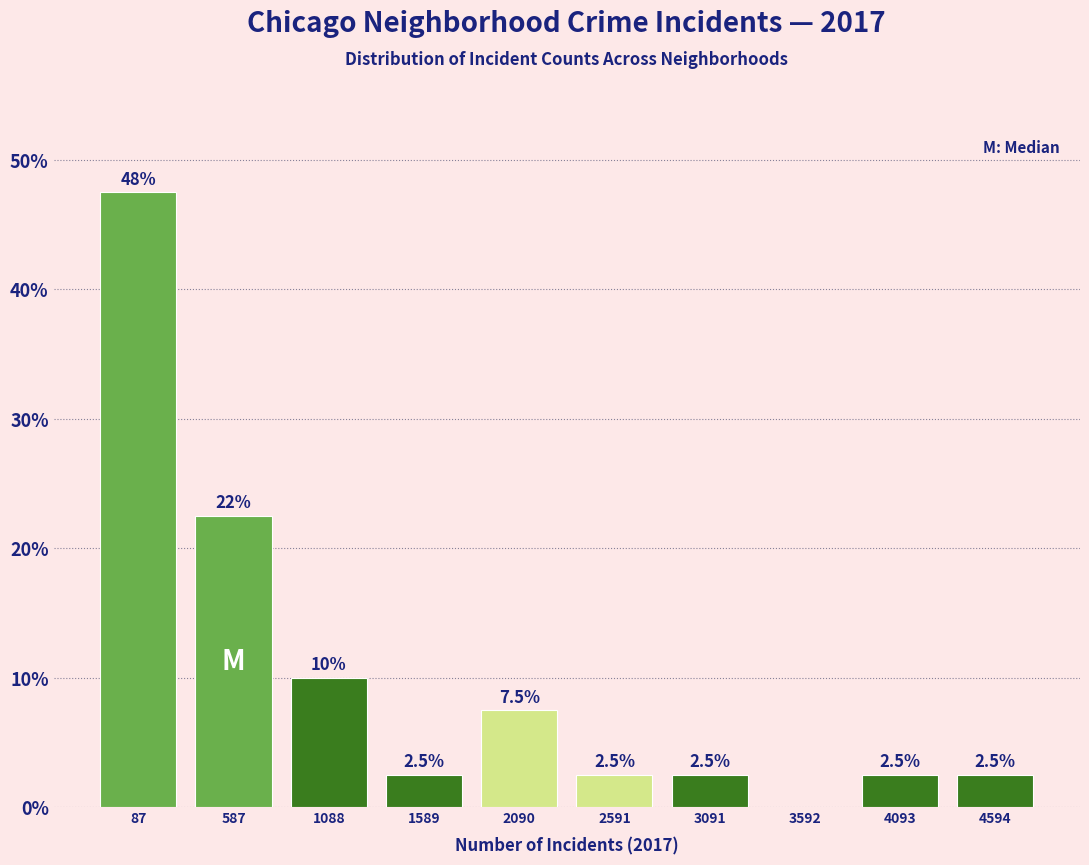

Reading left to right, extract all data points from this chart.

87=47.5	587=22.5	1088=10.0	1589=2.5	2090=7.5	2591=2.5	3091=2.5	3592=0.0	4093=2.5	4594=2.5